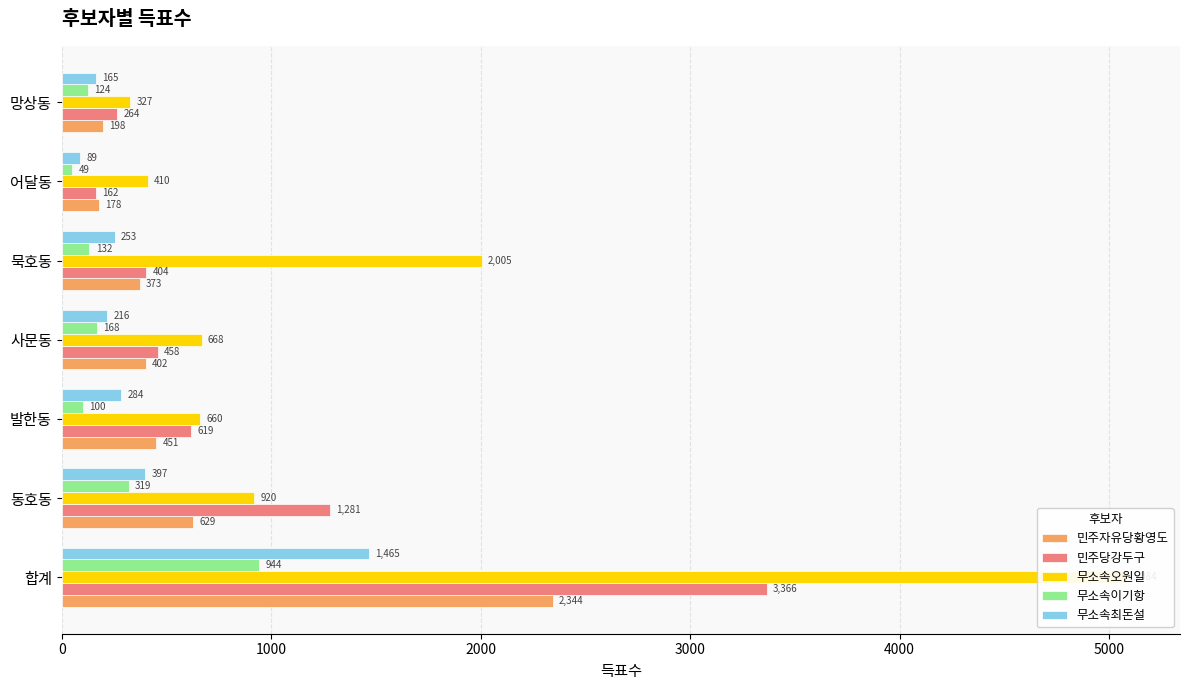

What are all the series names shown in the legend?

민주자유당황영도, 민주당강두구, 무소속오원일, 무소속이기항, 무소속최돈설